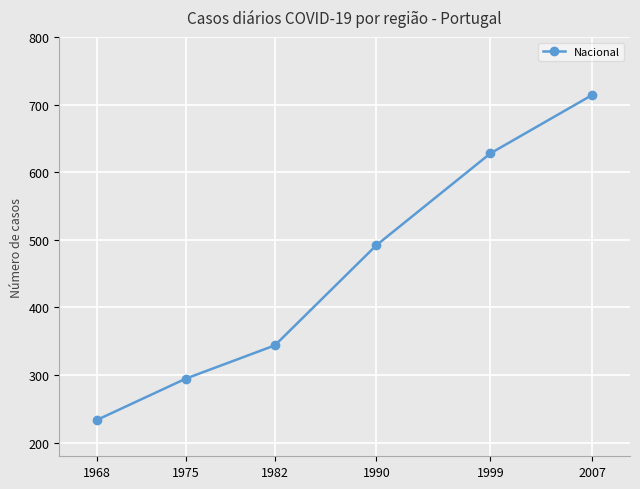

What is the difference between the maximum and minimum values?

480